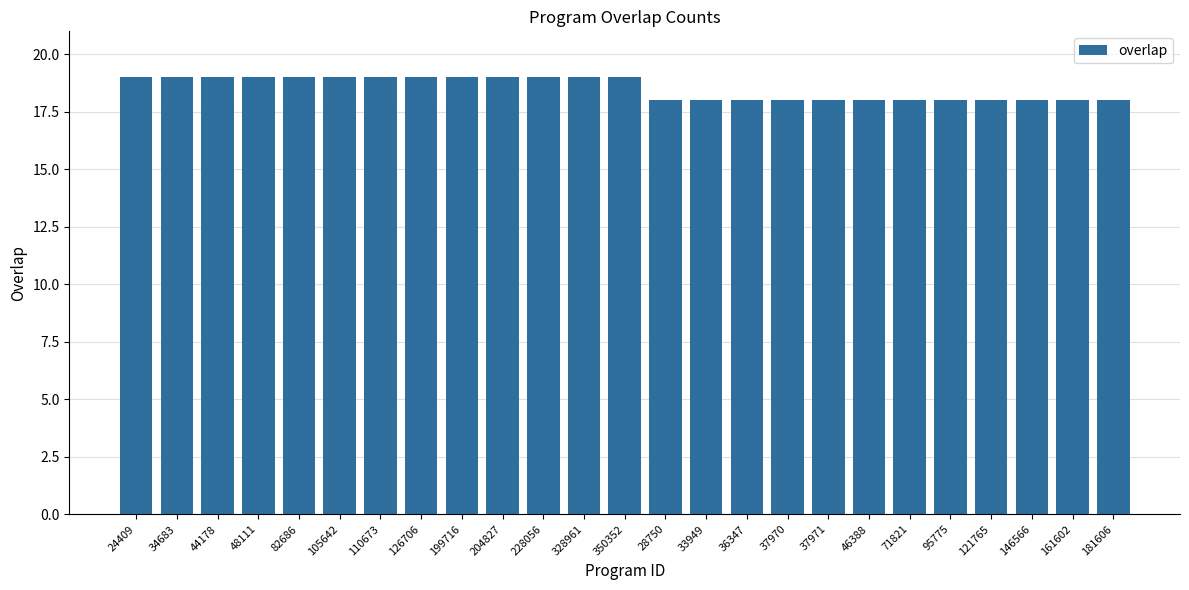

How many bars are there in total?

25